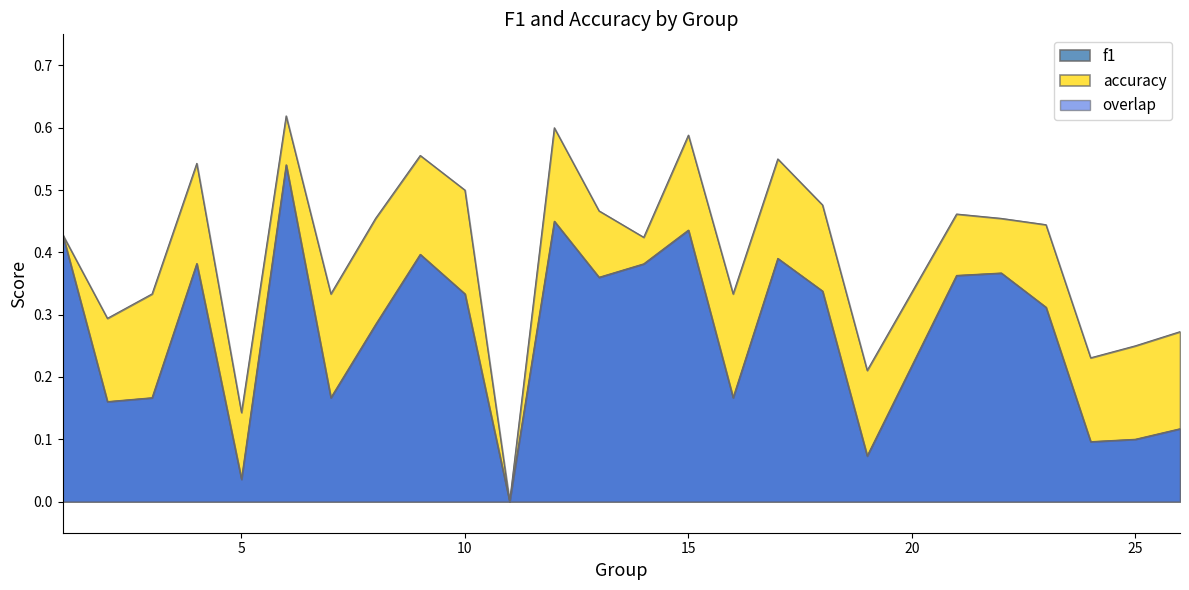

True or false: accuracy and f1 intersect in this chart.

False